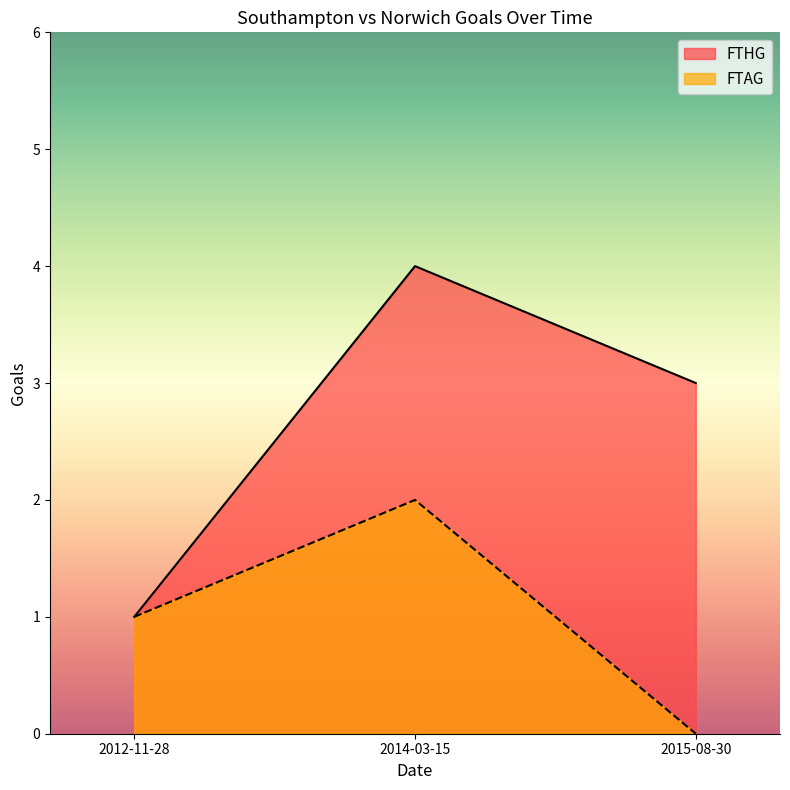

What is the average value of the FTHG series?

3